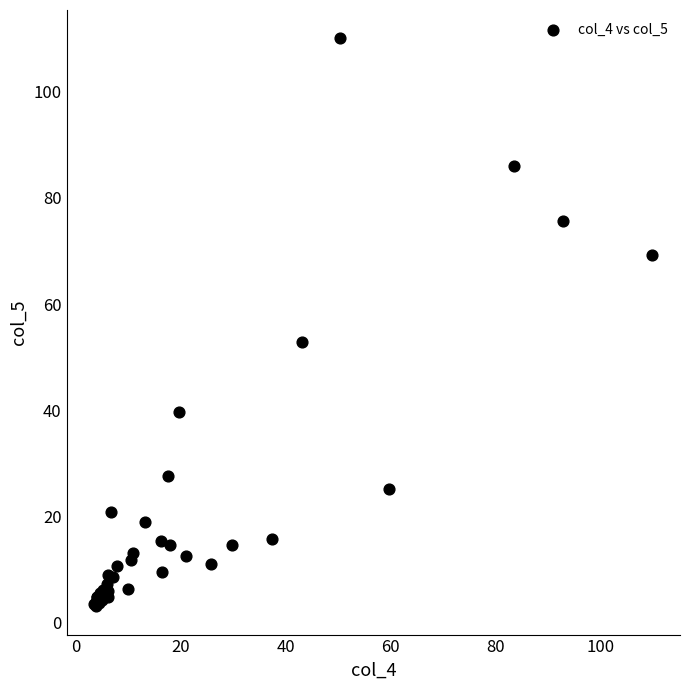

What Y value in the scatter plot is closest to 56?

52.9